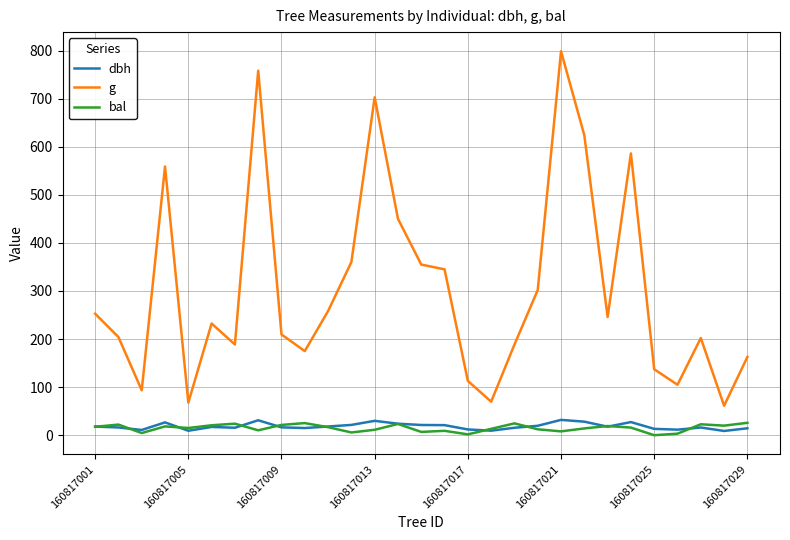

True or false: bal and g intersect in this chart.

False